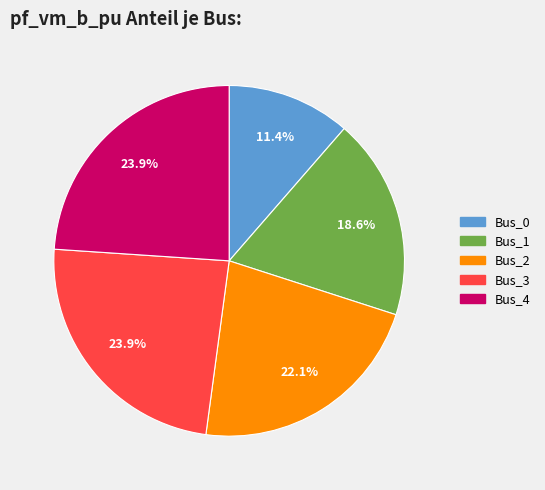

Count the number of slices in the pie.

5